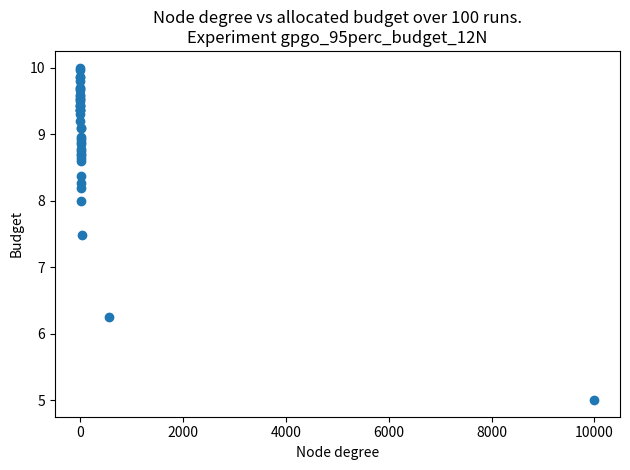

What Y value in the scatter plot is closest to 7?

7.5